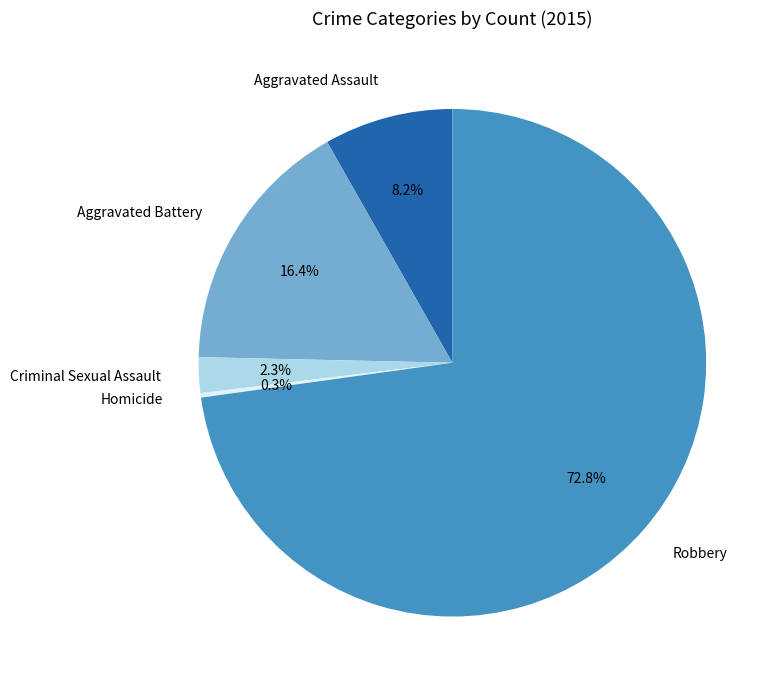

Is it true that Aggravated Battery is 16% of the pie?

True